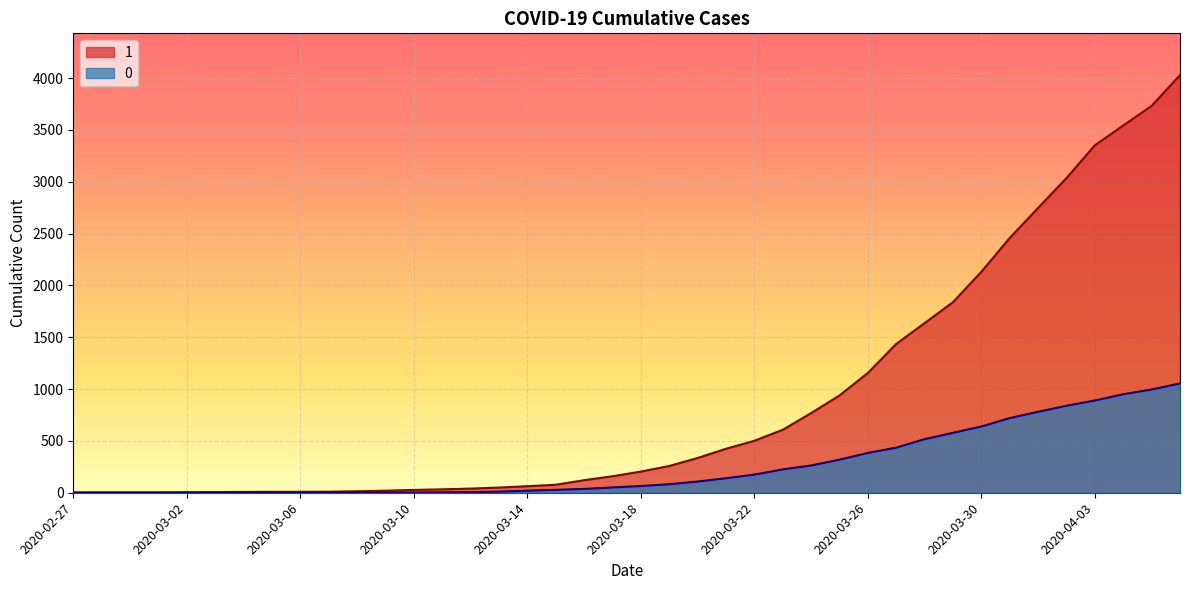

What position from the right is 2020-03-27?

11